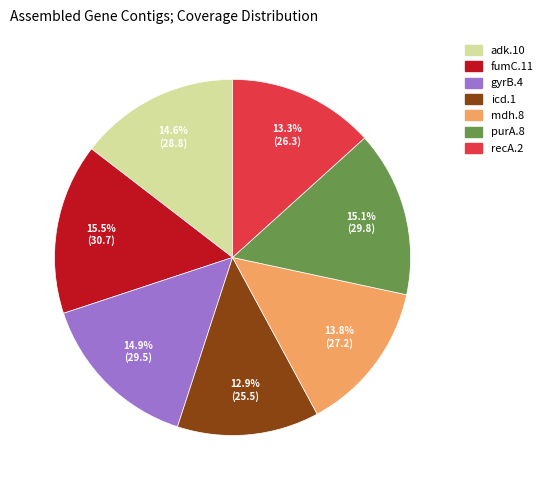

The mdh.8 slice represents 8% of the pie. True or false?

False